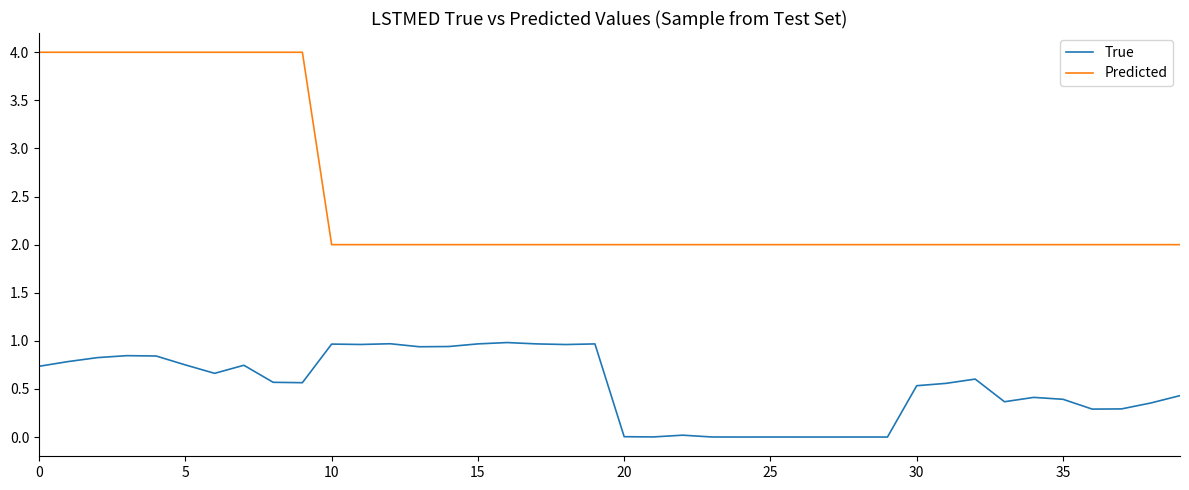

List the series in order of their overall mean, lowest first.

True, Predicted